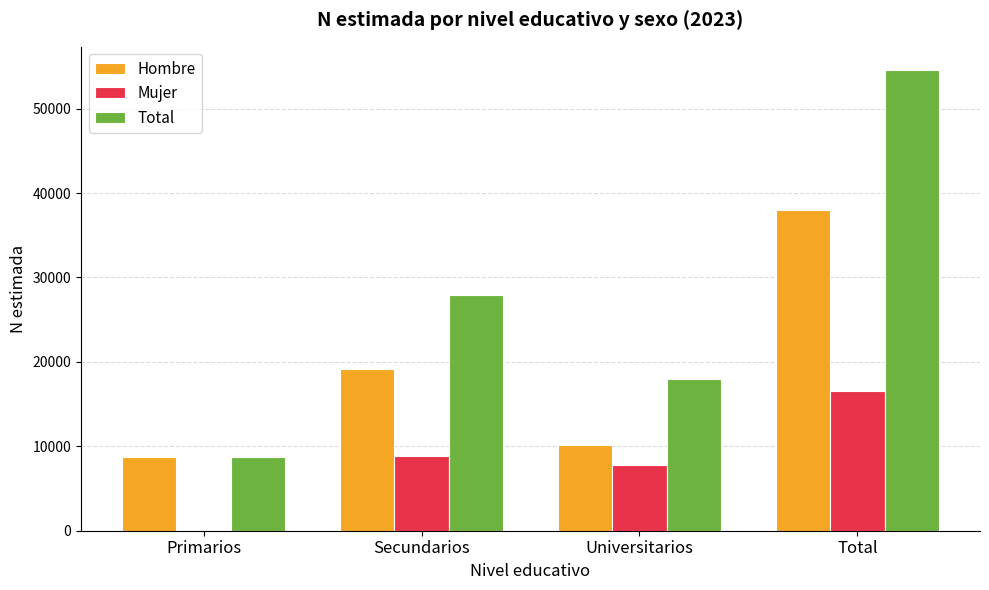

Which category has the highest value in the Total series?

Total